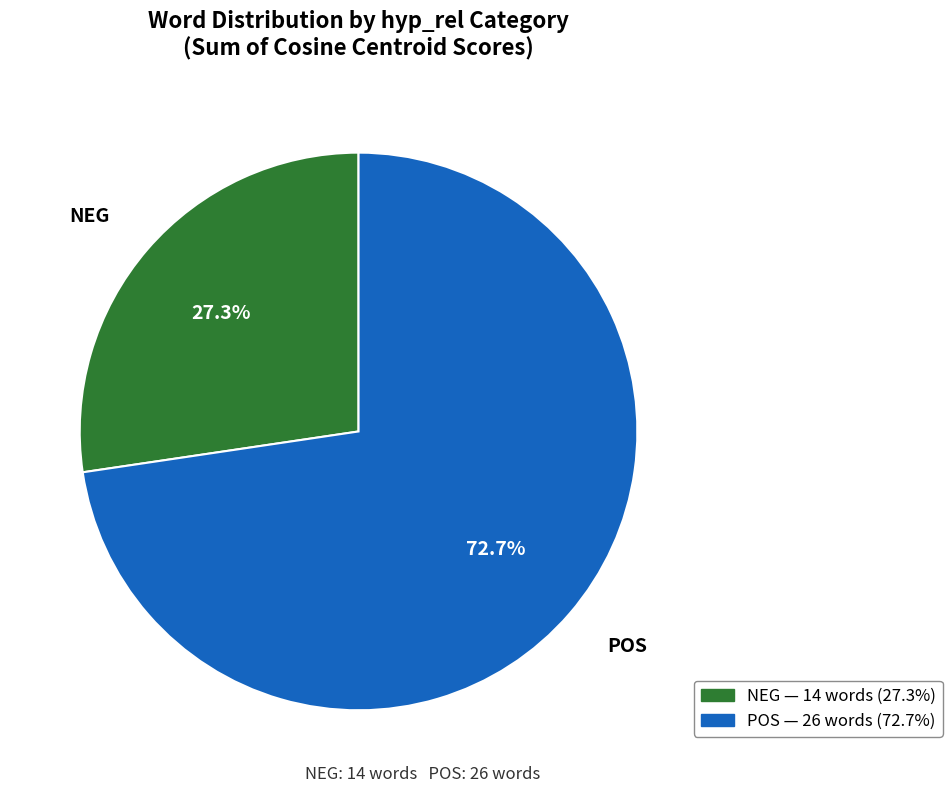

Does any single category account for the majority?

Yes